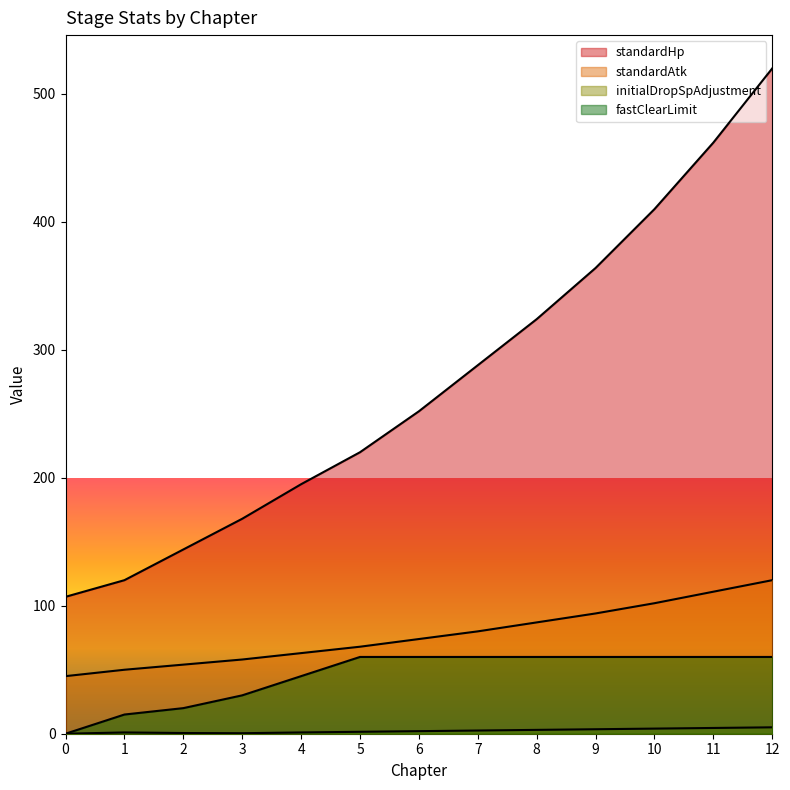

Rank the series at 8 from lowest to highest value.

initialDropSpAdjustment, fastClearLimit, standardAtk, standardHp